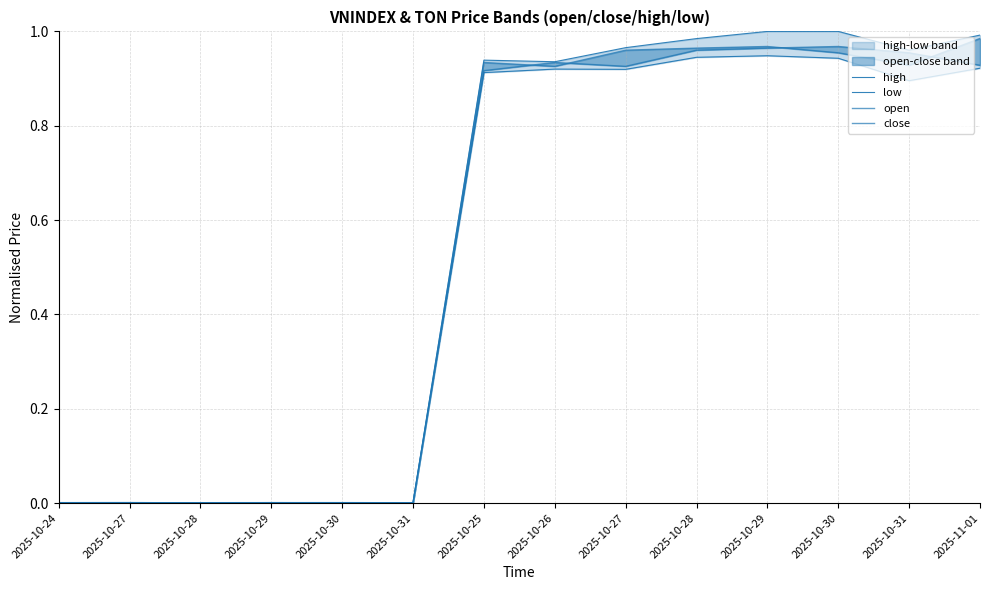

Rank the series by their average value, from highest to lowest.

high, close, open, low